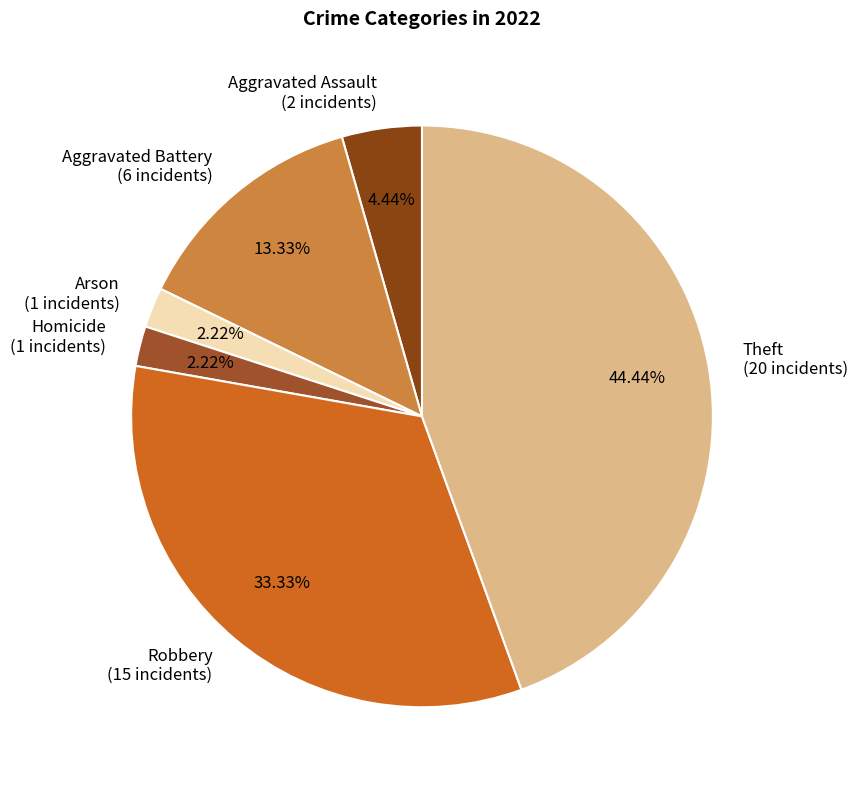

What is the ratio of the value at Arson to the value at Aggravated Battery?

0.2